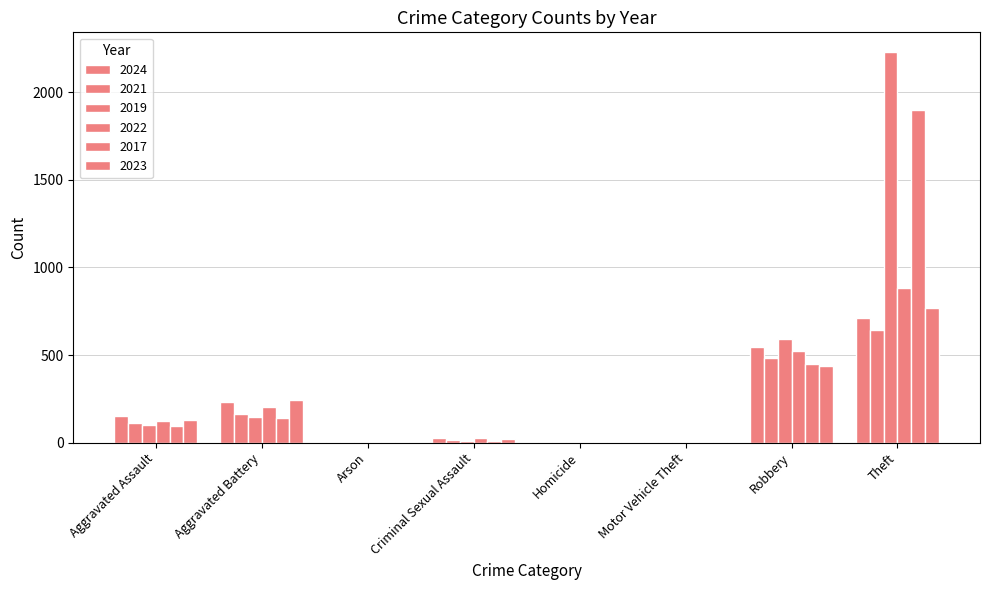

How many categories are shown in the chart?

8